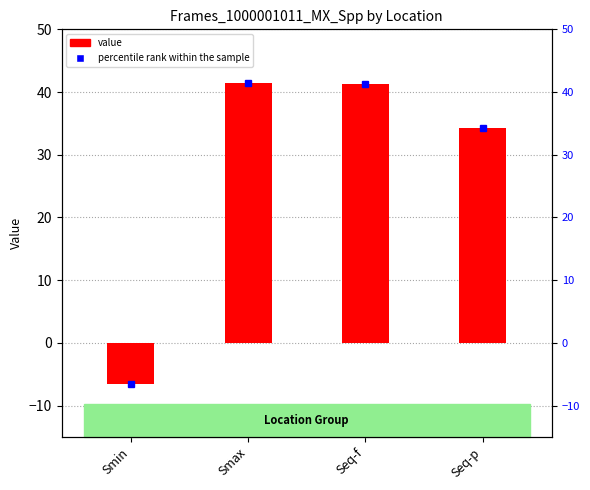

What is the difference between the values at Smin and Seq-p?

40.9